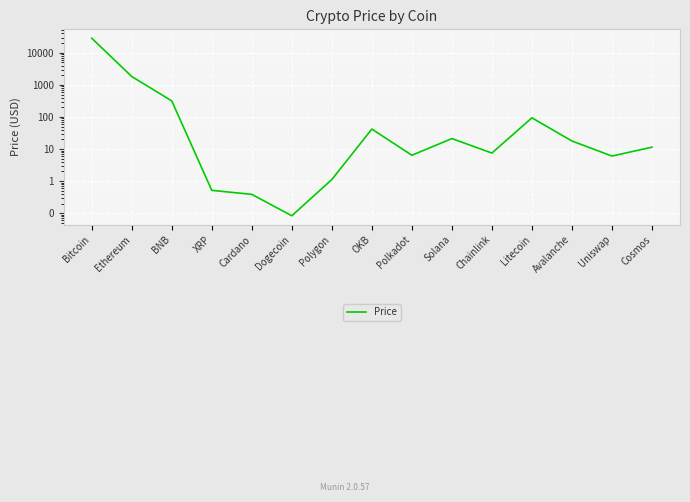

The chart shows a value of 9.1 at Uniswap. True or false?

False